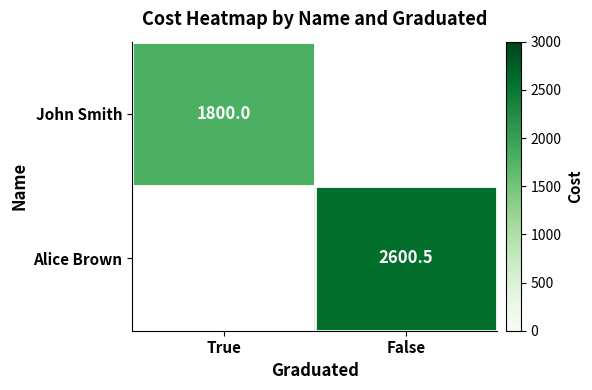

Is the value of John Smith at True greater than the value of Alice Brown at False?

No